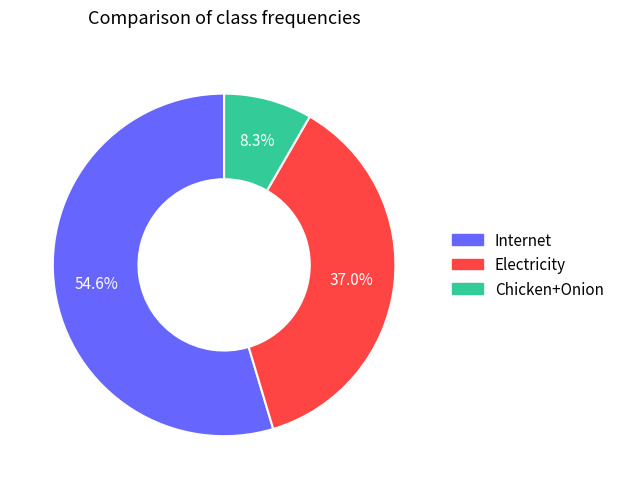

What percentage is the Chicken+Onion slice, to the nearest percent?

8%